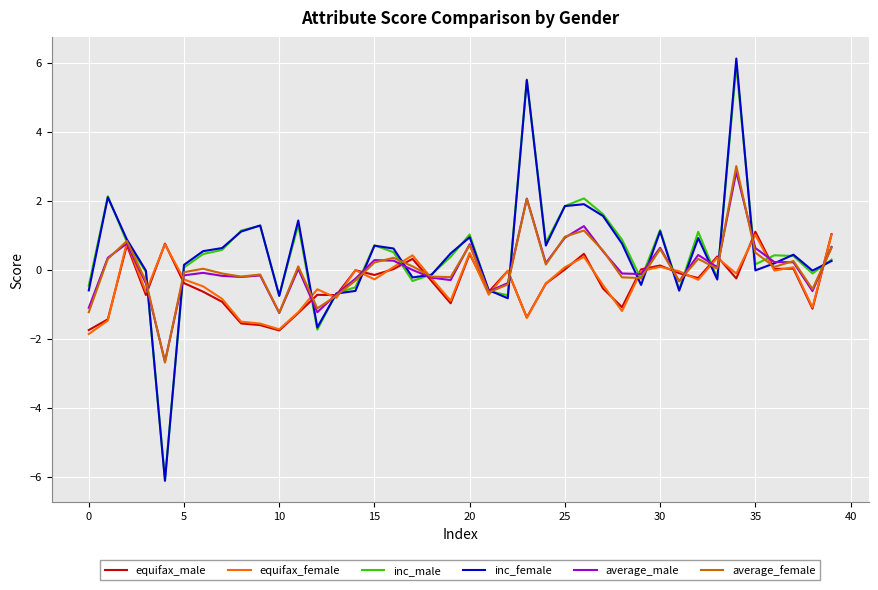

Which series has the widest spread of values?

inc_female